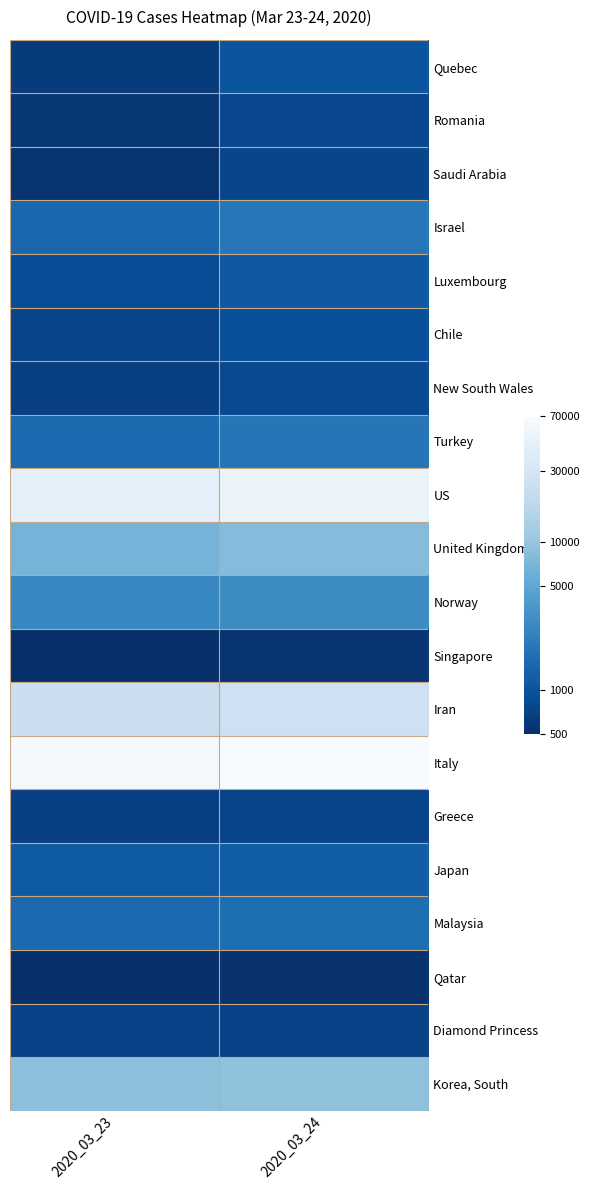

Reading left to right, what are all the values shown in this chart?

Quebec: 2020_03_23=6.4	2020_03_24=6.9
Romania: 2020_03_23=6.4	2020_03_24=6.7
Saudi Arabia: 2020_03_23=6.3	2020_03_24=6.6
Israel: 2020_03_23=7.3	2020_03_24=7.6
Luxembourg: 2020_03_23=6.8	2020_03_24=7.0
Chile: 2020_03_23=6.6	2020_03_24=6.8
New South Wales: 2020_03_23=6.5	2020_03_24=6.7
Turkey: 2020_03_23=7.3	2020_03_24=7.5
US: 2020_03_23=10.7	2020_03_24=10.9
United Kingdom: 2020_03_23=8.8	2020_03_24=9.0
Norway: 2020_03_23=7.9	2020_03_24=8.0
Singapore: 2020_03_23=6.2	2020_03_24=6.3
Iran: 2020_03_23=10.0	2020_03_24=10.1
Italy: 2020_03_23=11.1	2020_03_24=11.1
Greece: 2020_03_23=6.5	2020_03_24=6.6
Japan: 2020_03_23=7.0	2020_03_24=7.1
Malaysia: 2020_03_23=7.3	2020_03_24=7.4
Qatar: 2020_03_23=6.2	2020_03_24=6.3
Diamond Princess: 2020_03_23=6.6	2020_03_24=6.6
Korea, South: 2020_03_23=9.1	2020_03_24=9.1